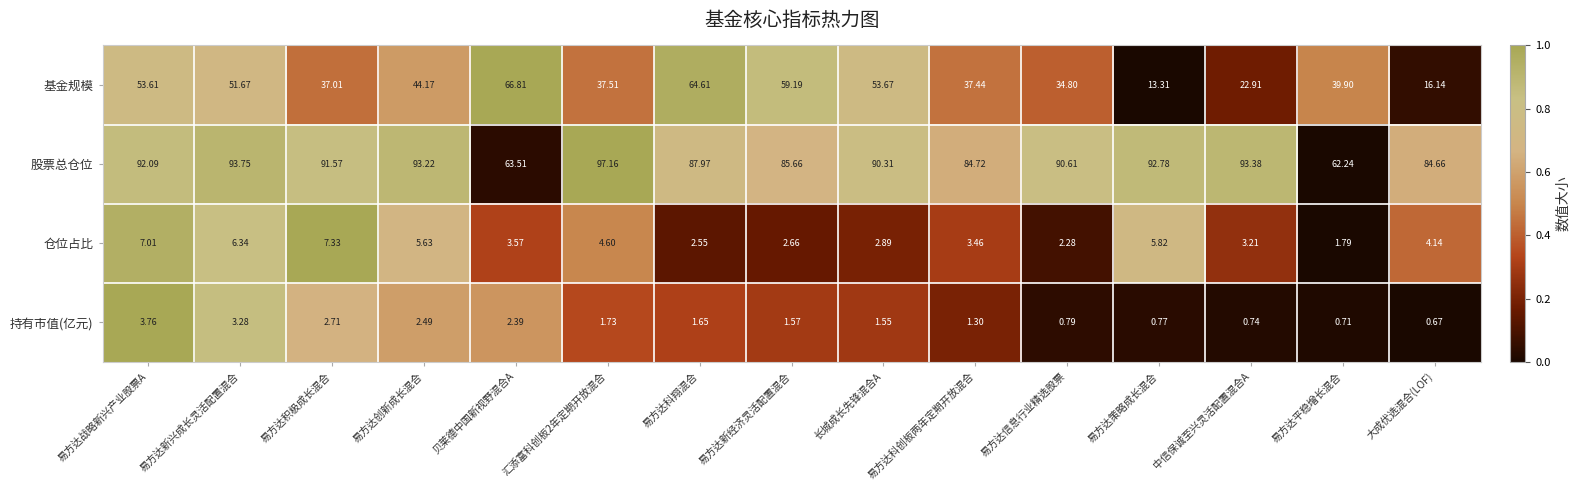

Which label corresponds to the smallest value in the chart?

大成优选混合(LOF)